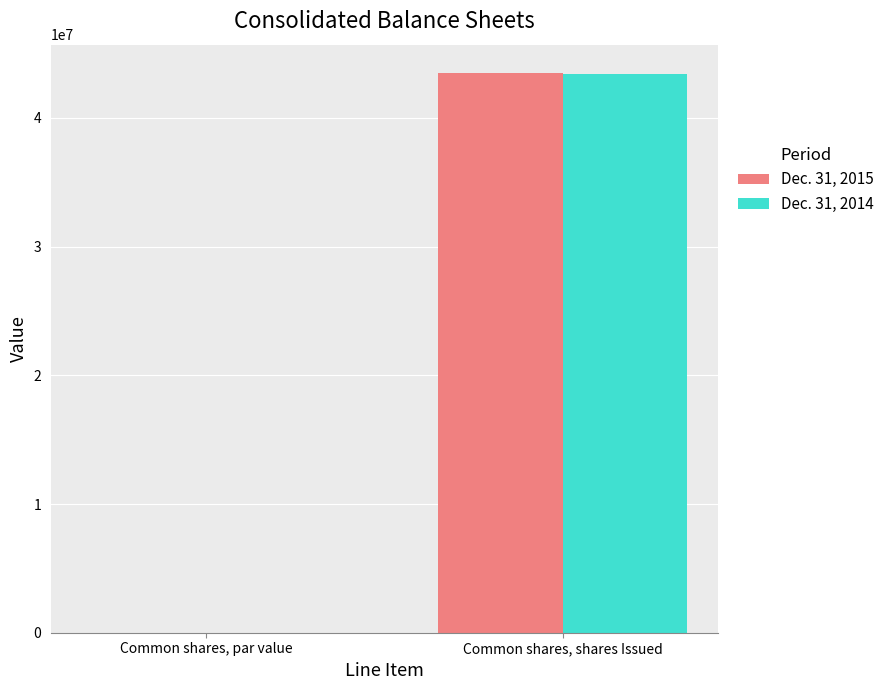

What is the sum of the Dec. 31, 2015 values at Common shares, par value and Common shares, shares Issued?

43517001